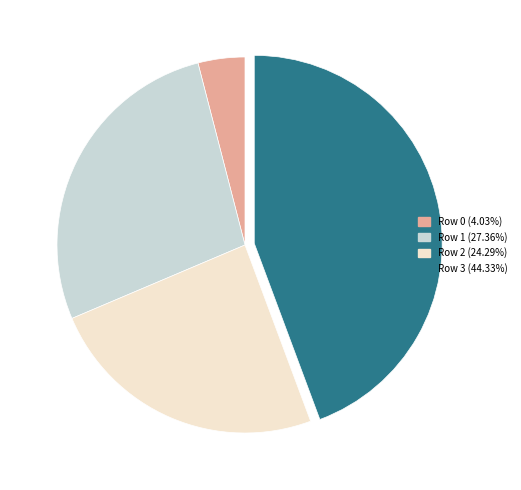

Is there a majority slice in this chart?

No